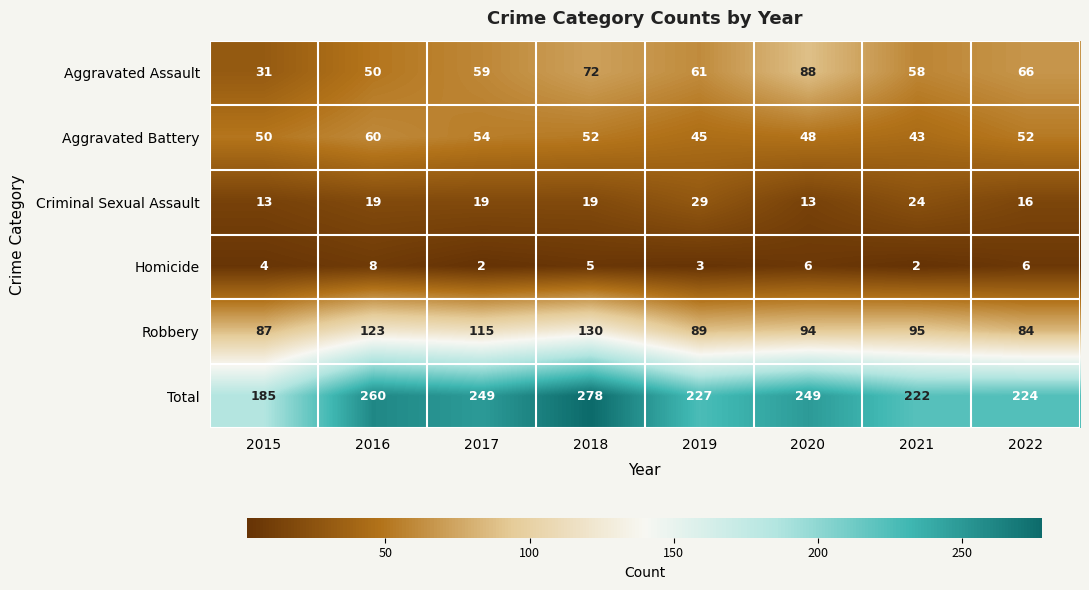

At which category does the chart reach its peak across all series?

2018